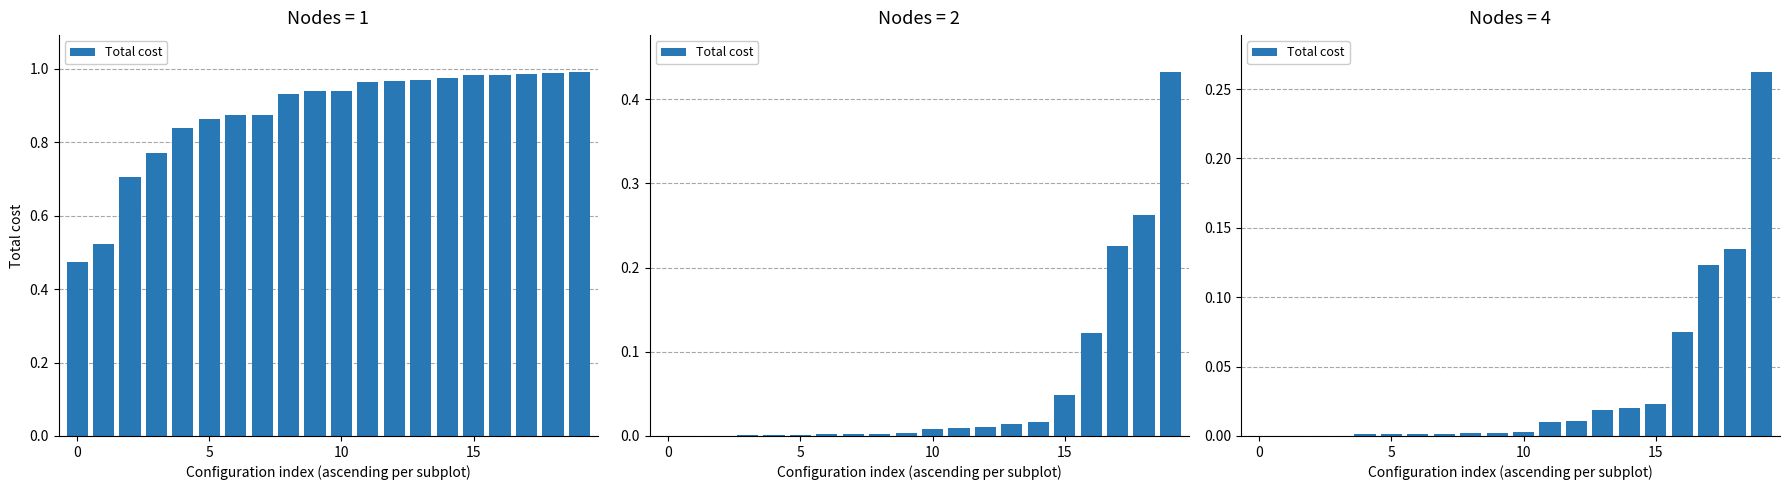

What is the label of the 4th bar from the right?

16